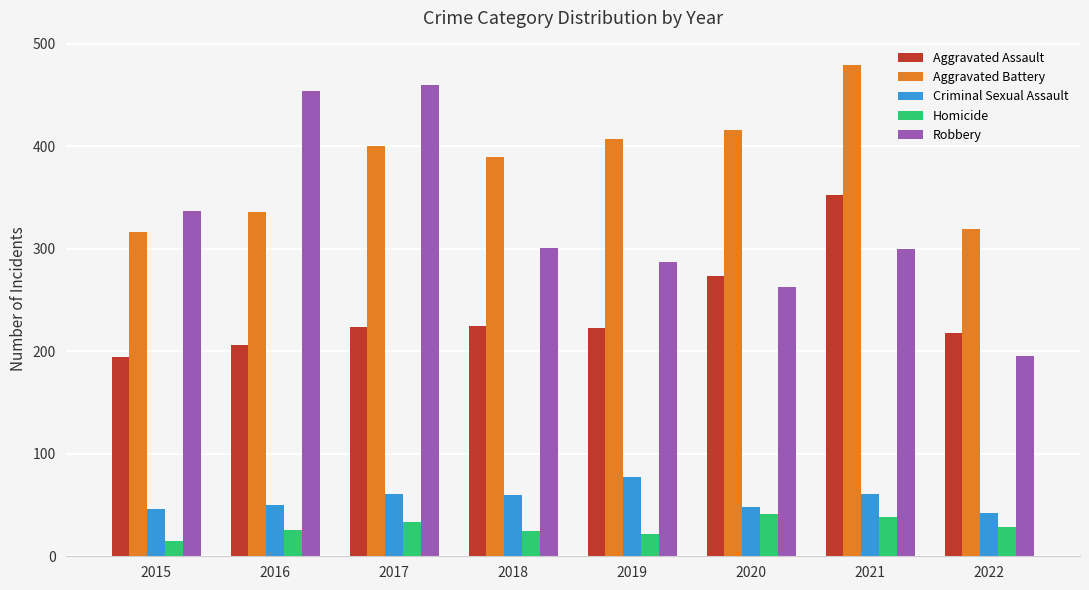

Is it true that Robbery equals 507 at 2015?

False